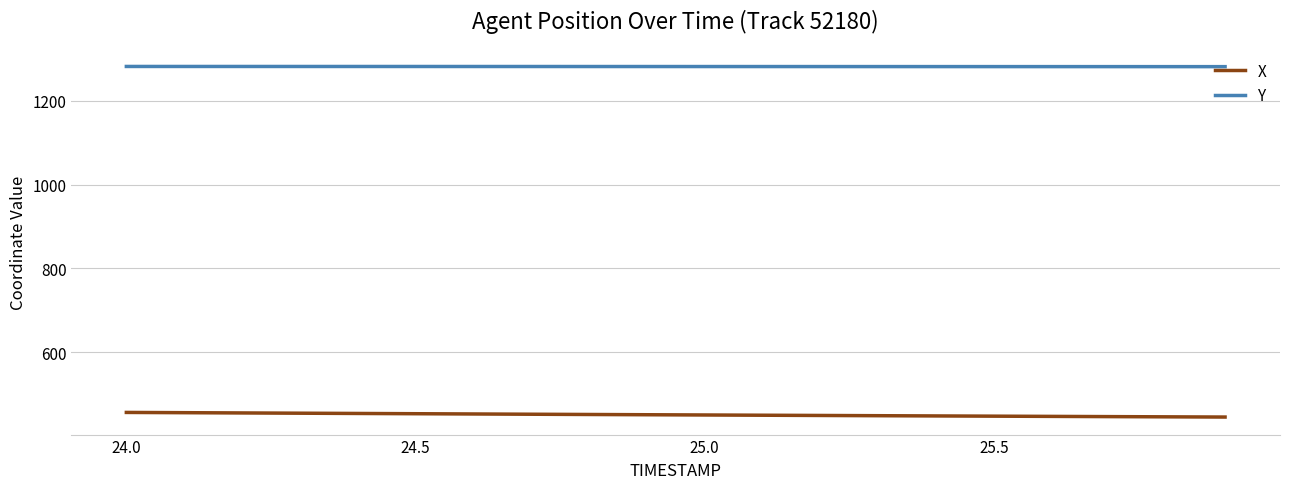

True or false: Y and X intersect in this chart.

False